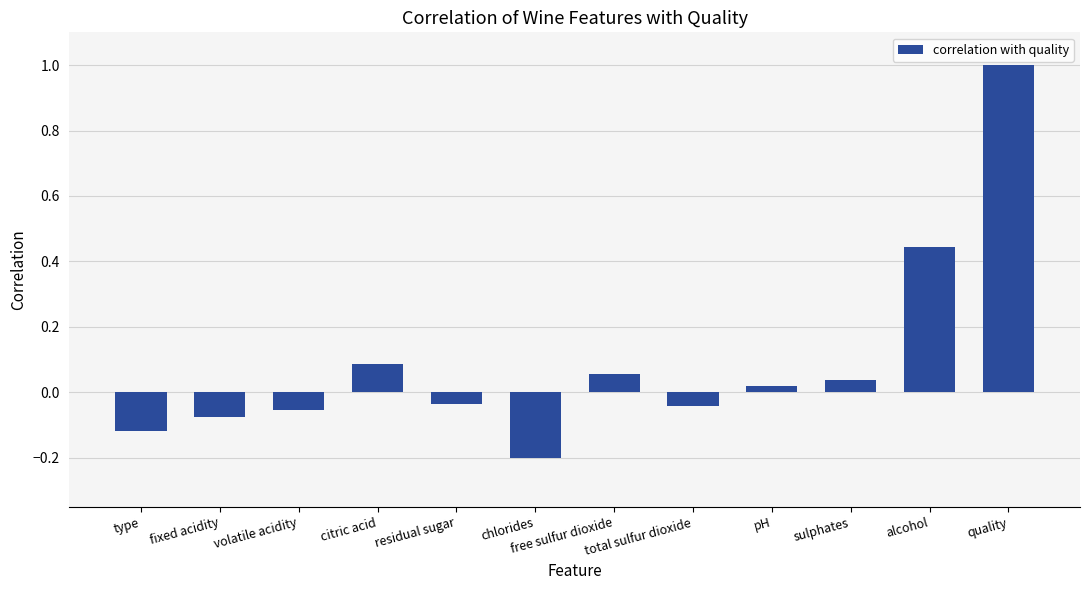

How many values exceed 0?

6